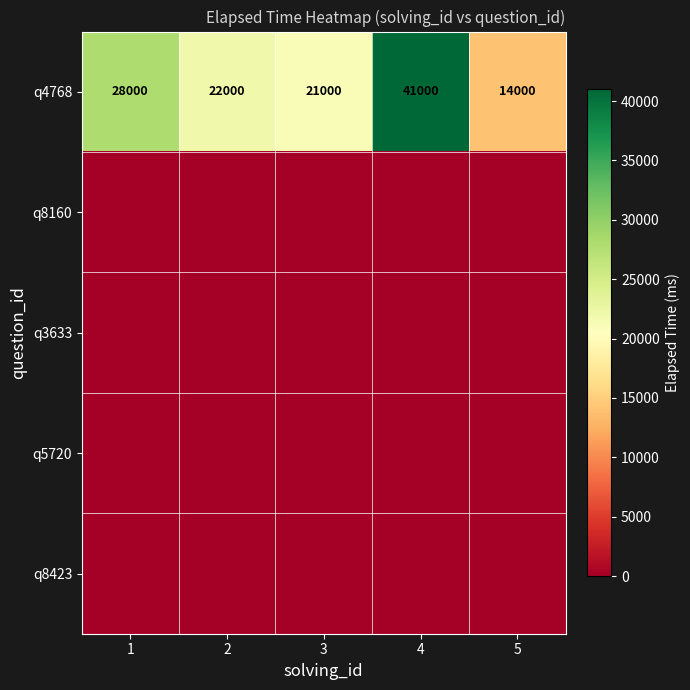

What value does the q4768 series have at 1?

28000